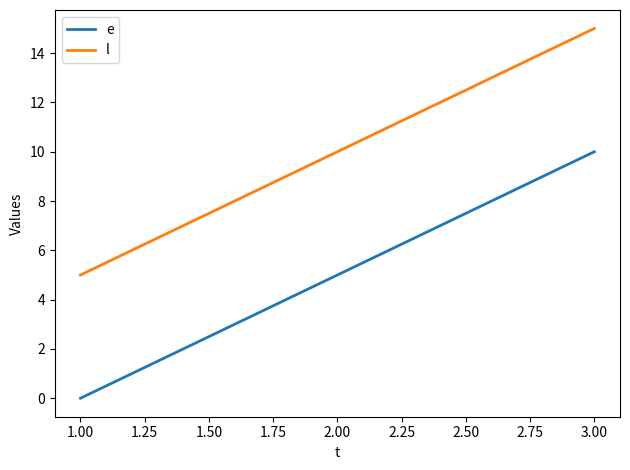

What position from the left is 1.00?

1